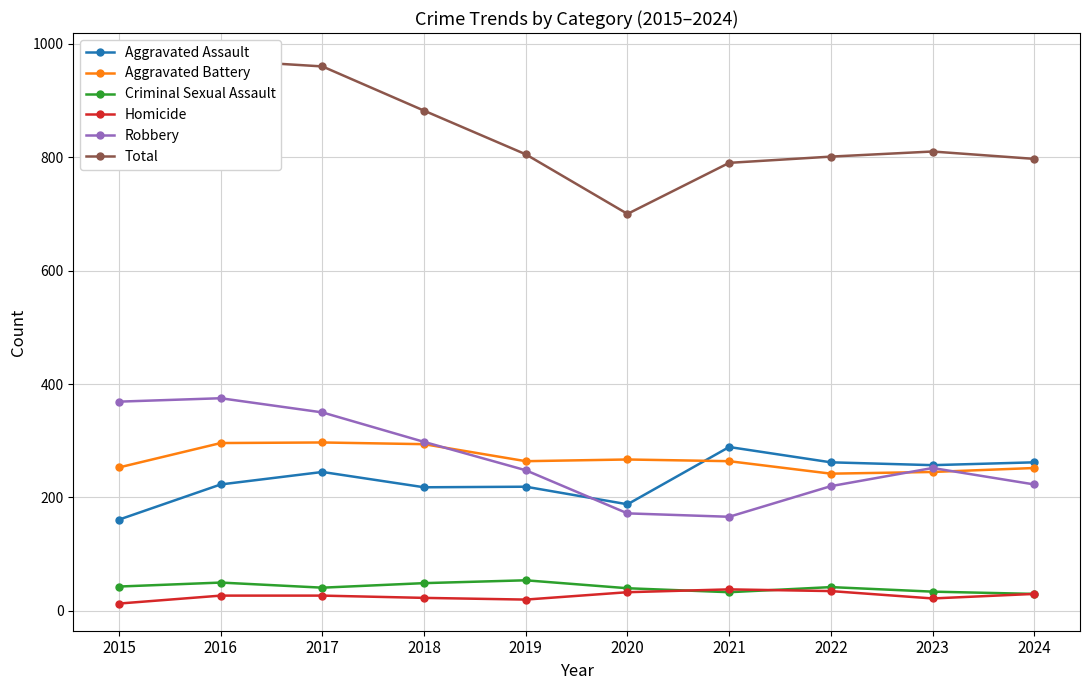

Read the Criminal Sexual Assault value at 2019.

54